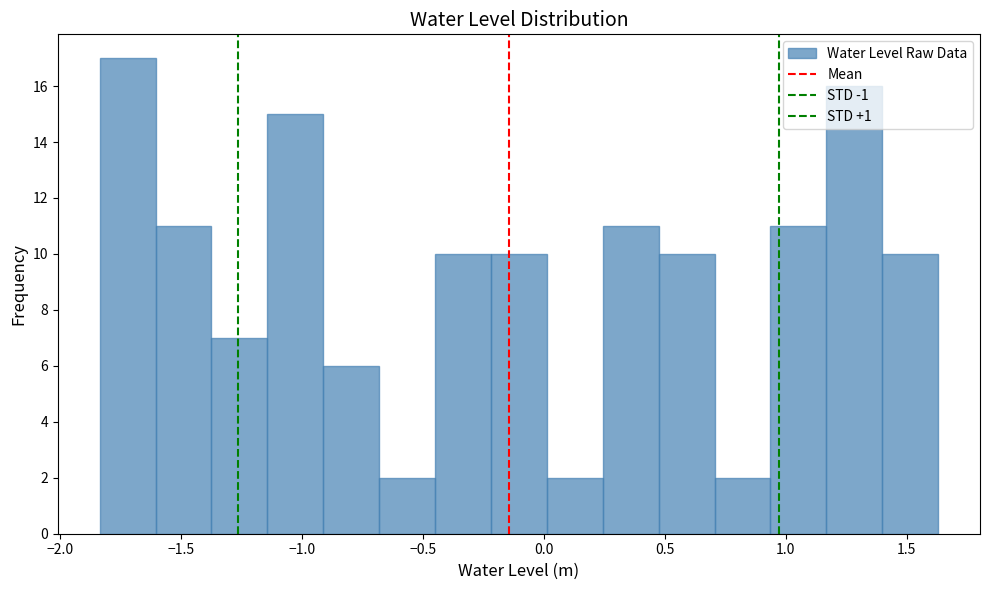

Reading left to right, list every bar in this chart as the range it spans on the x-axis followed by its height. Neither the bar edges nor the heights are printed on the chart, so give them approximately, as read against the axes.

-1.85 to -1.60: 17
-1.60 to -1.35: 11
-1.35 to -1.15: 7
-1.15 to -0.90: 15
-0.90 to -0.70: 6
-0.70 to -0.45: 2
-0.45 to -0.20: 10
-0.20 to 0.00: 10
0.00 to 0.25: 2
0.25 to 0.45: 11
0.45 to 0.70: 10
0.70 to 0.95: 2
0.95 to 1.15: 11
1.15 to 1.40: 16
1.40 to 1.65: 10